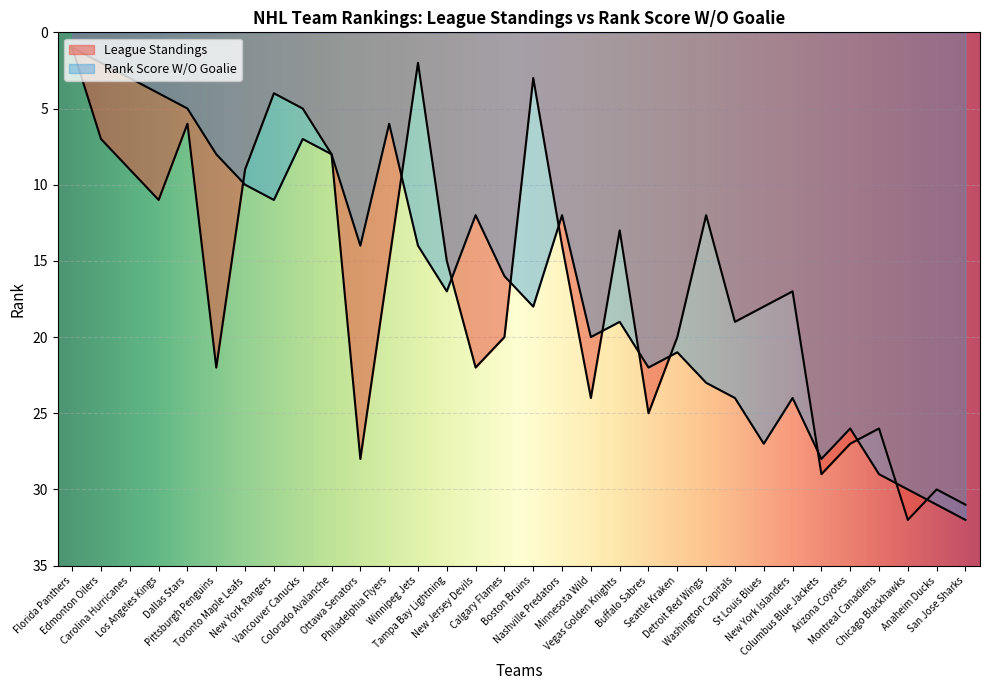

What is the label of the 27th point from the right?

Pittsburgh Penguins